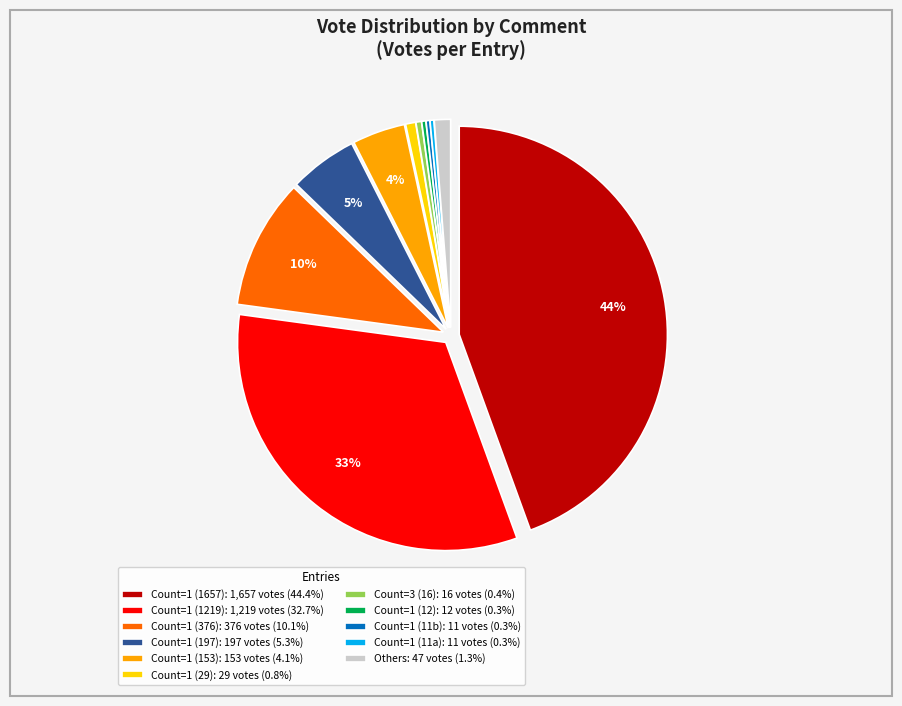

To the nearest percent, what is the average slice percentage?

9%